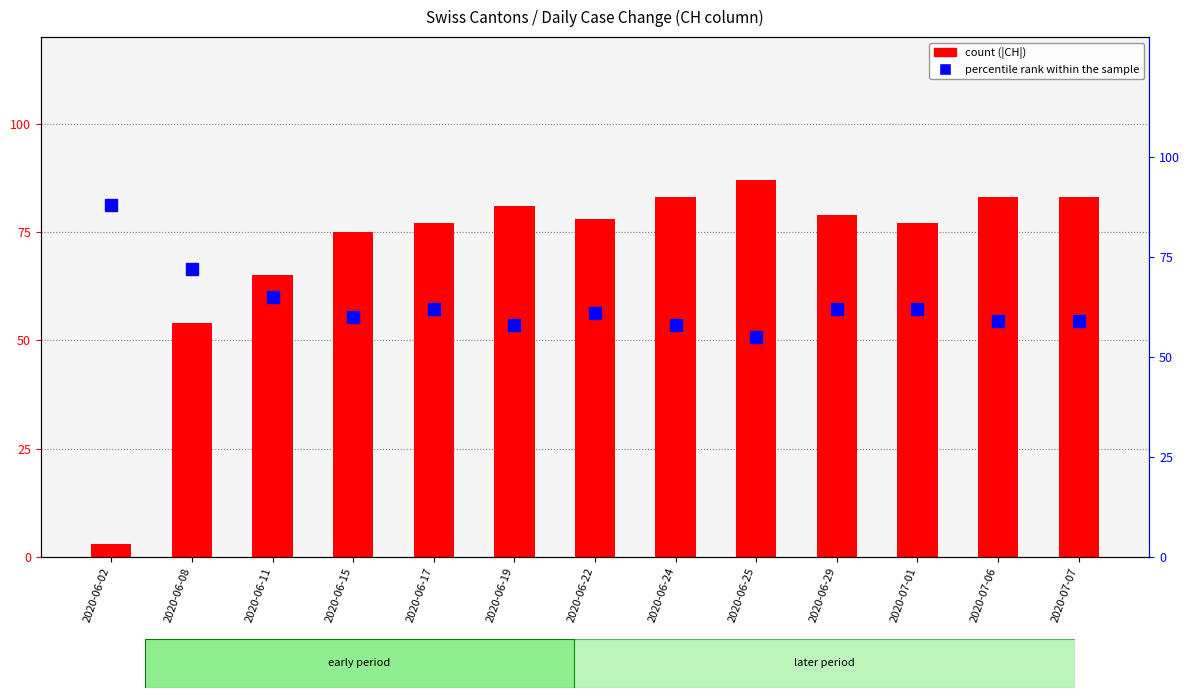

Reading left to right, extract all data points from this chart.

CH (abs): 2020-06-02=3	2020-06-08=54	2020-06-11=65	2020-06-15=75	2020-06-17=77	2020-06-19=81	2020-06-22=78	2020-06-24=83	2020-06-25=87	2020-06-29=79	2020-07-01=77	2020-07-06=83	2020-07-07=83
percentile rank within the sample: 2020-06-02=88	2020-06-08=72	2020-06-11=65	2020-06-15=60	2020-06-17=62	2020-06-19=58	2020-06-22=61	2020-06-24=58	2020-06-25=55	2020-06-29=62	2020-07-01=62	2020-07-06=59	2020-07-07=59